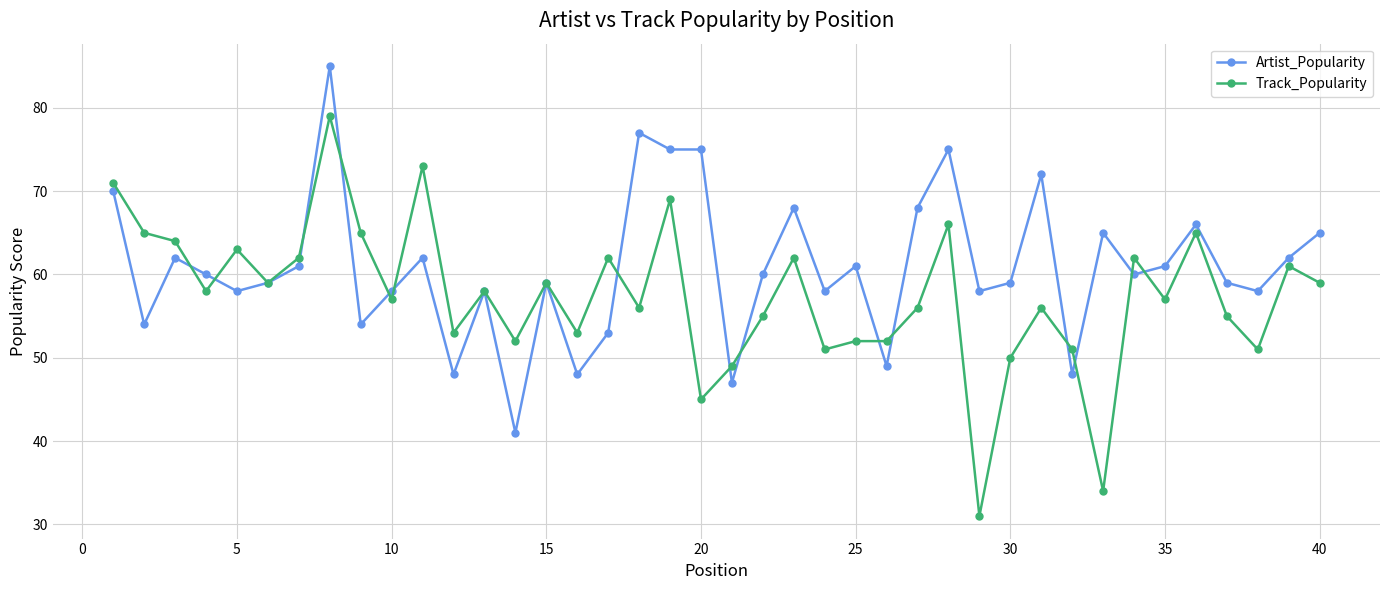

True or false: Track_Popularity has more than 0 interior local peaks.

True